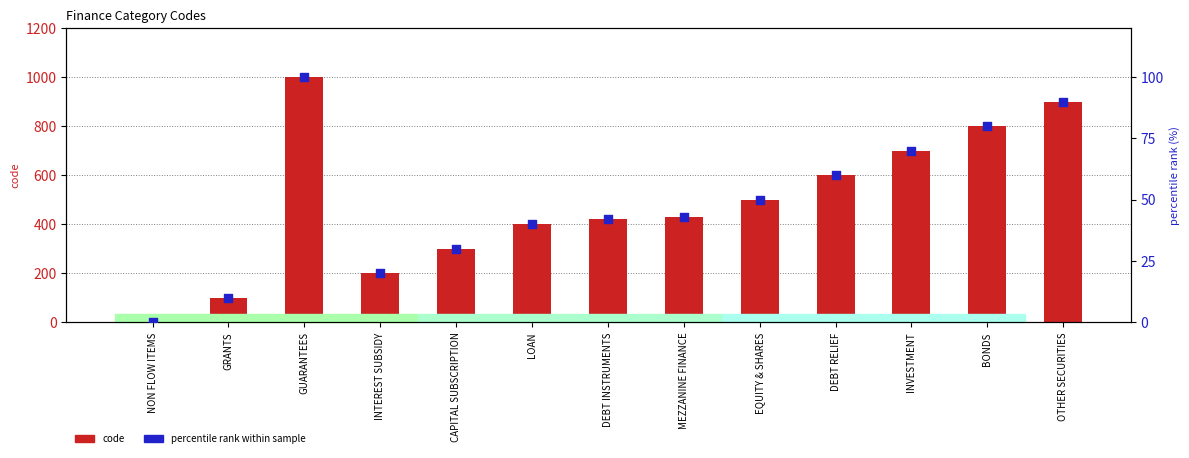

Which series reaches the minimum Y coordinate?

code